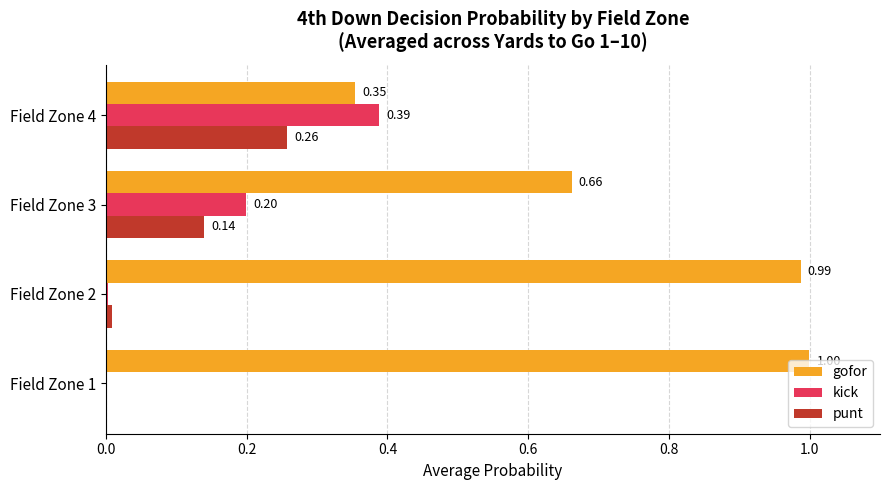

Between Field Zone 1 and Field Zone 4, which series saw the biggest shift?

gofor